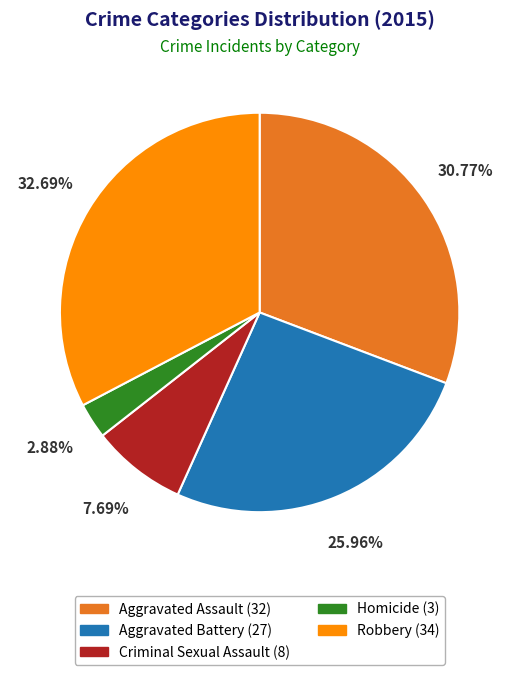

To the nearest percent, what is the difference between the Criminal Sexual Assault and Robbery slice percentages?

25%